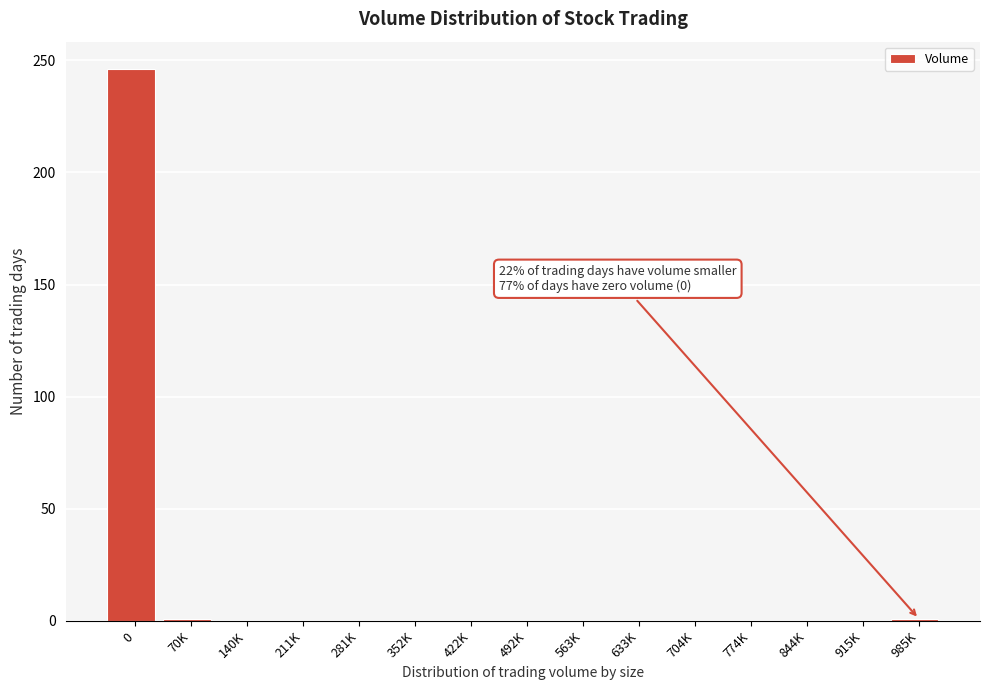

What is the sum of all values?

248